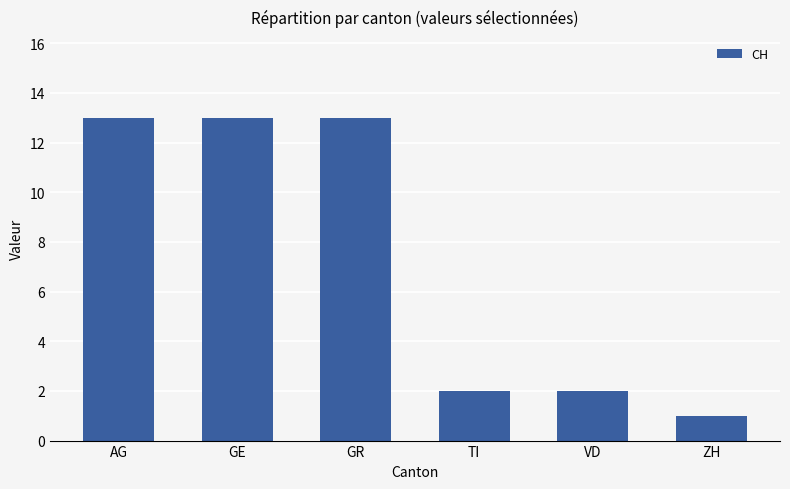

Does the chart contain stacked bars?

No